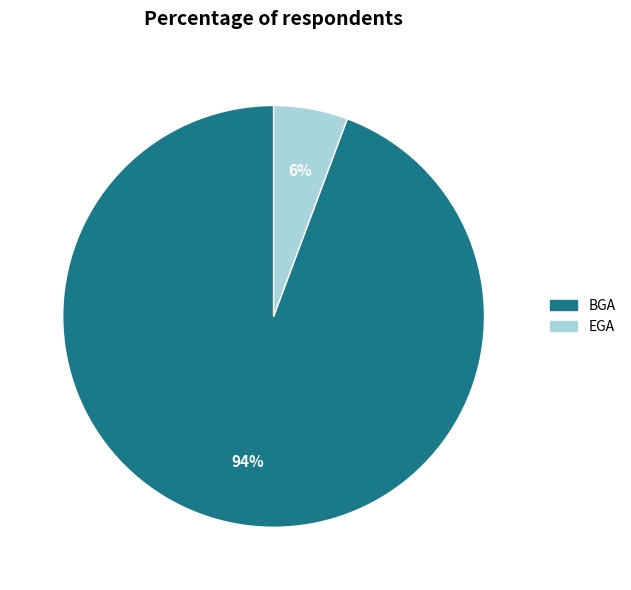

How many slices are in this pie chart?

2